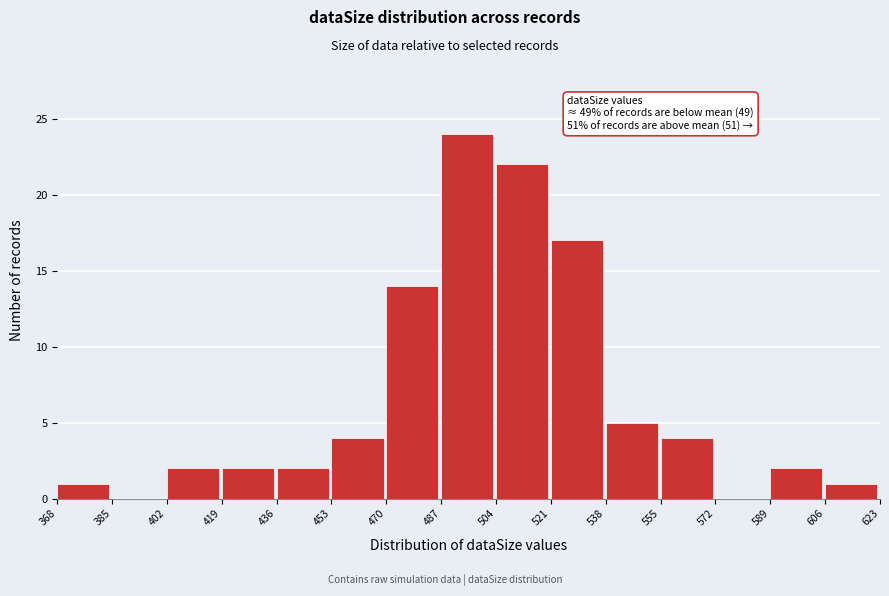

Which range on the x-axis has the tallest bar?

487 to 504